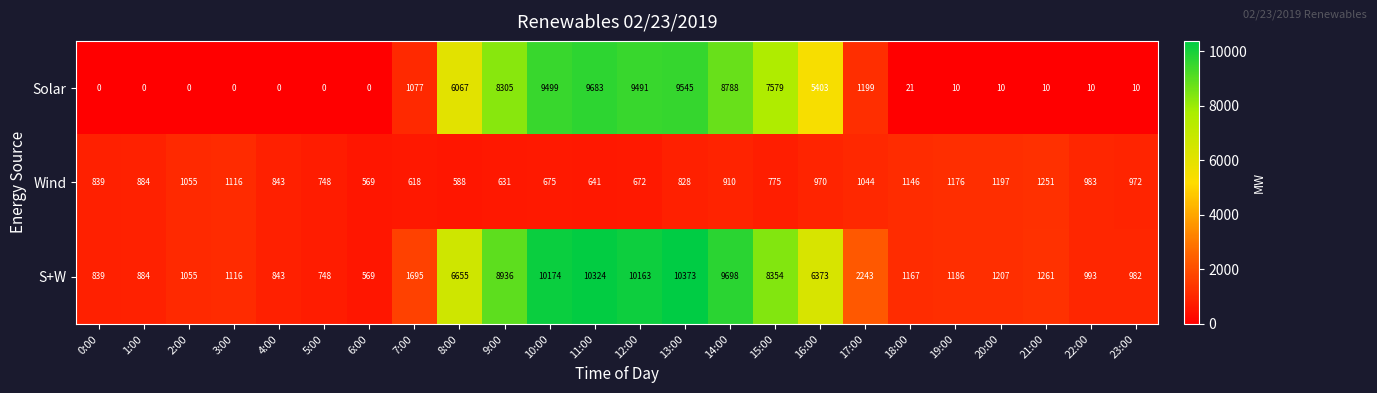

Which series has the largest total across all categories?

S+W